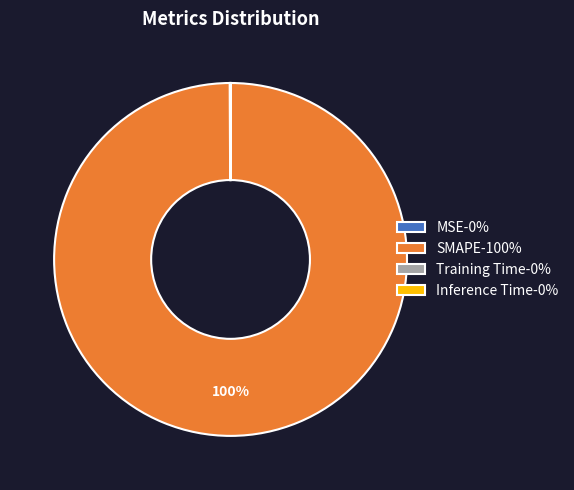

Does any single category account for the majority?

Yes